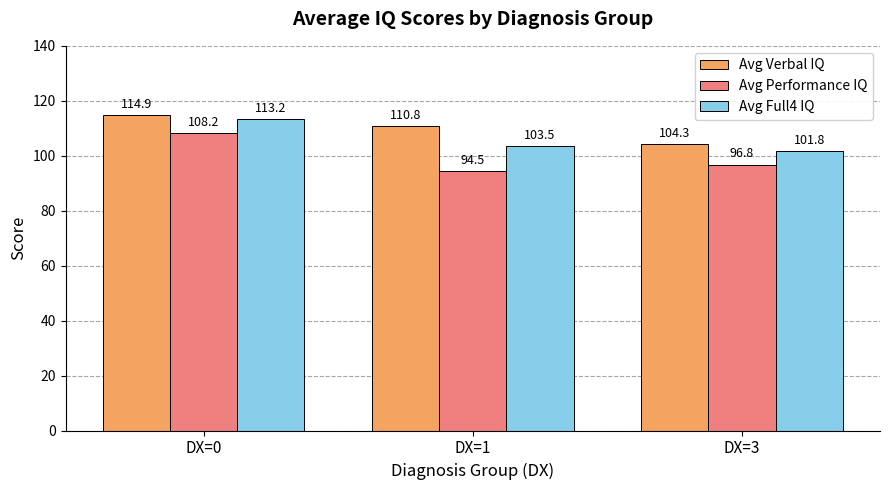

The value of Avg Verbal IQ at DX=3 is 62.1. True or false?

False